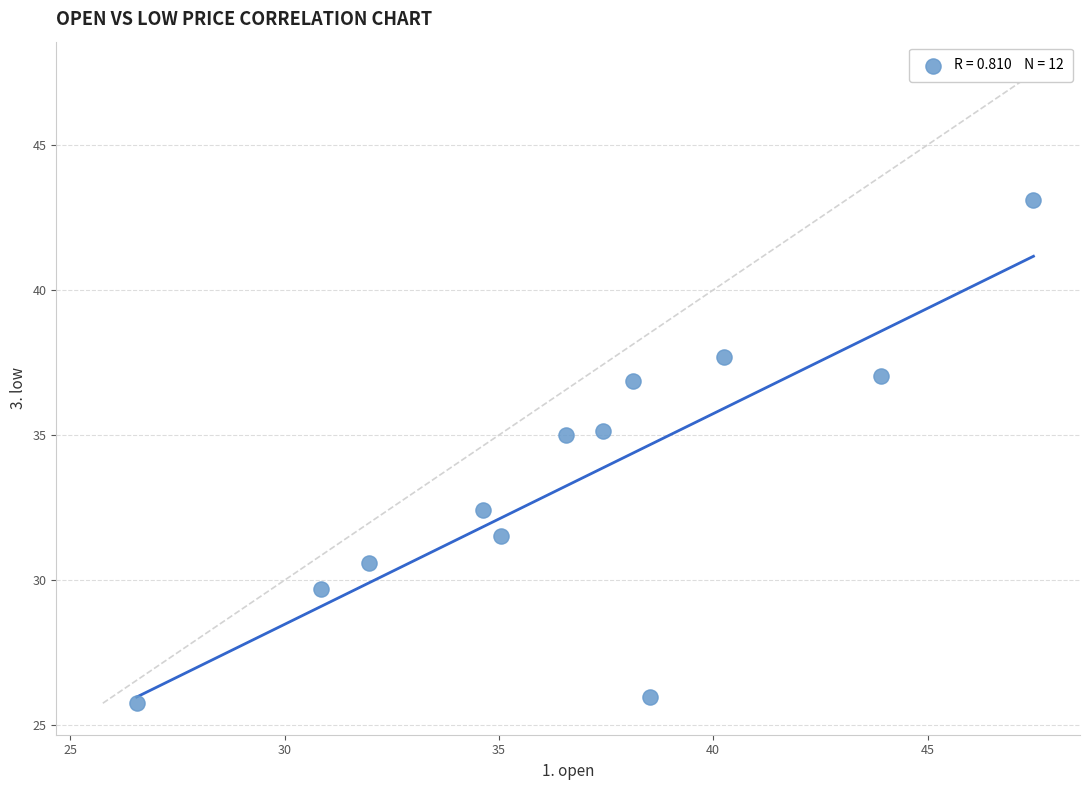

What is the average Y value?

33.4